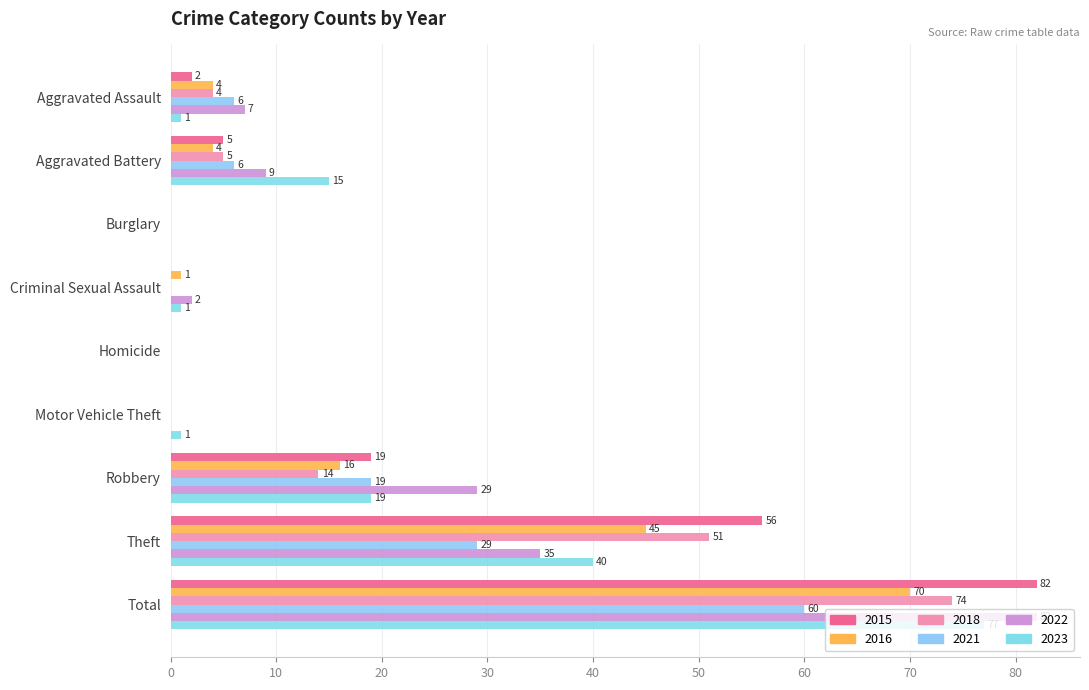

Reading right to left, what are all the values shown in this chart?

2021: 60	29	19	0	0	0	0	6	6
2023: 77	40	19	1	0	1	0	15	1
2018: 74	51	14	0	0	0	0	5	4
2022: 82	35	29	0	0	2	0	9	7
2016: 70	45	16	0	0	1	0	4	4
2015: 82	56	19	0	0	0	0	5	2